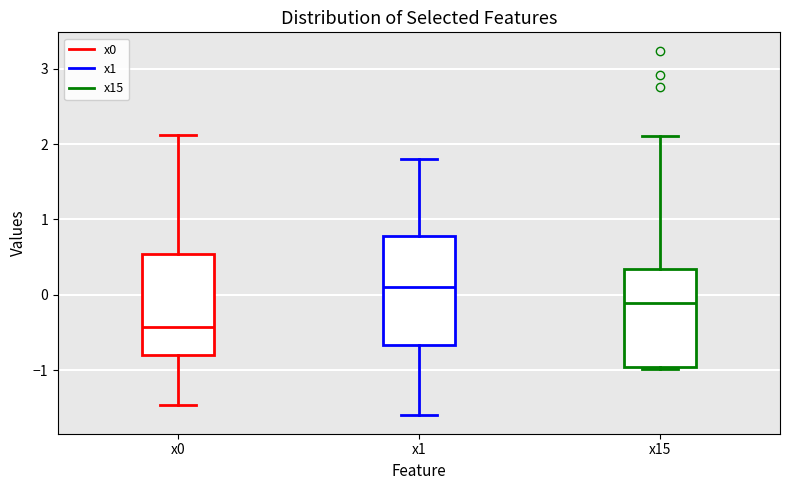

Reading left to right, read every box against the y-axis: the position of its median line, the range the box covers, and the ends of its whiskers. The values are not printed on the chart, so give them approximately, as read against the axis.

x0: median -0.4, box -0.8 to 0.5, whiskers -1.5 to 2.1
x1: median 0.1, box -0.7 to 0.8, whiskers -1.6 to 1.8
x15: median -0.1, box -1.0 to 0.3, whiskers -1.0 to 2.1